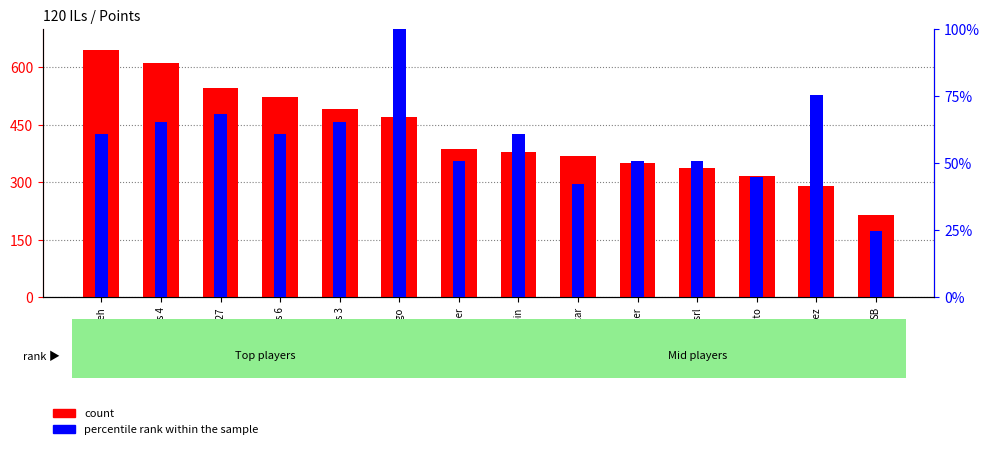

Rank the series at Larvitar from lowest to highest value.

percentile rank within the sample, count